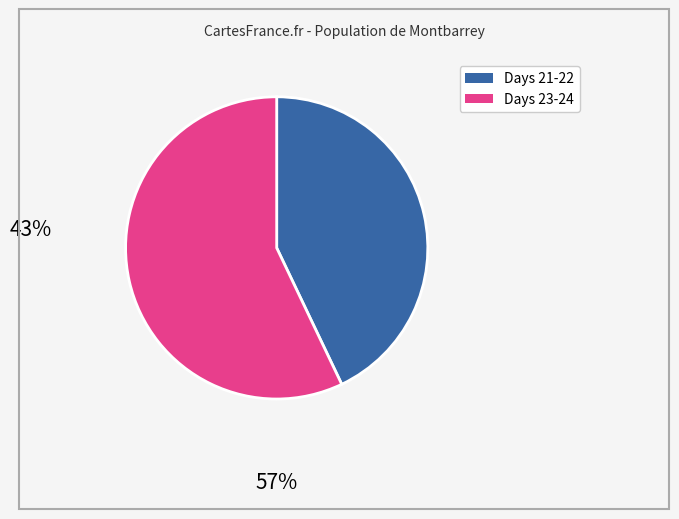

Is there a majority slice in this chart?

Yes